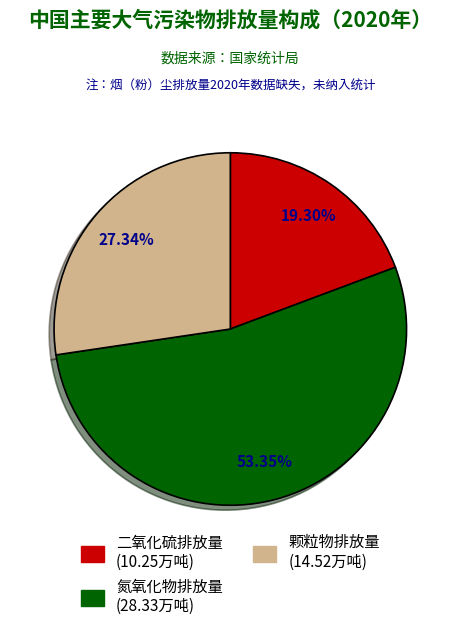

True or false: 氮氧化物排放量 accounts for 53% of the total.

True